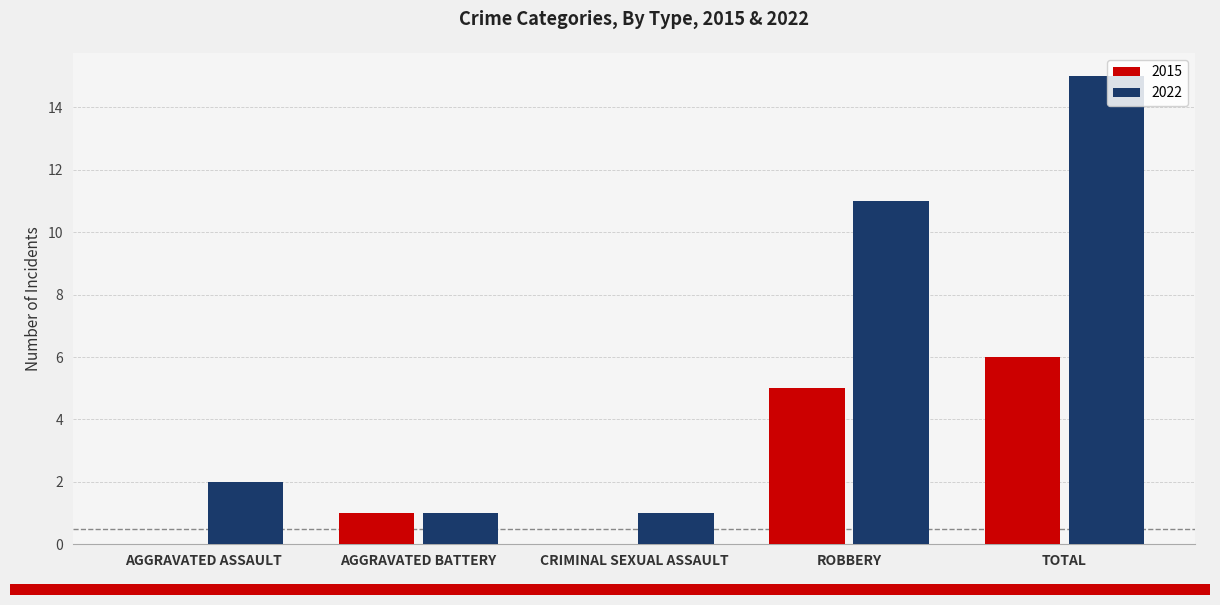

Which series changed the most between AGGRAVATED BATTERY and TOTAL?

2022